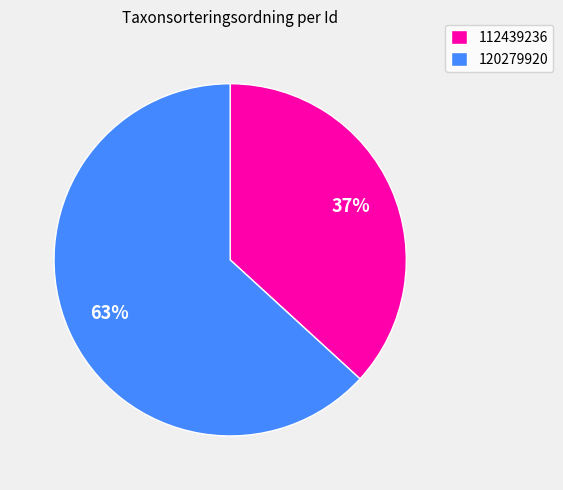

Which slice is the smallest?

112439236